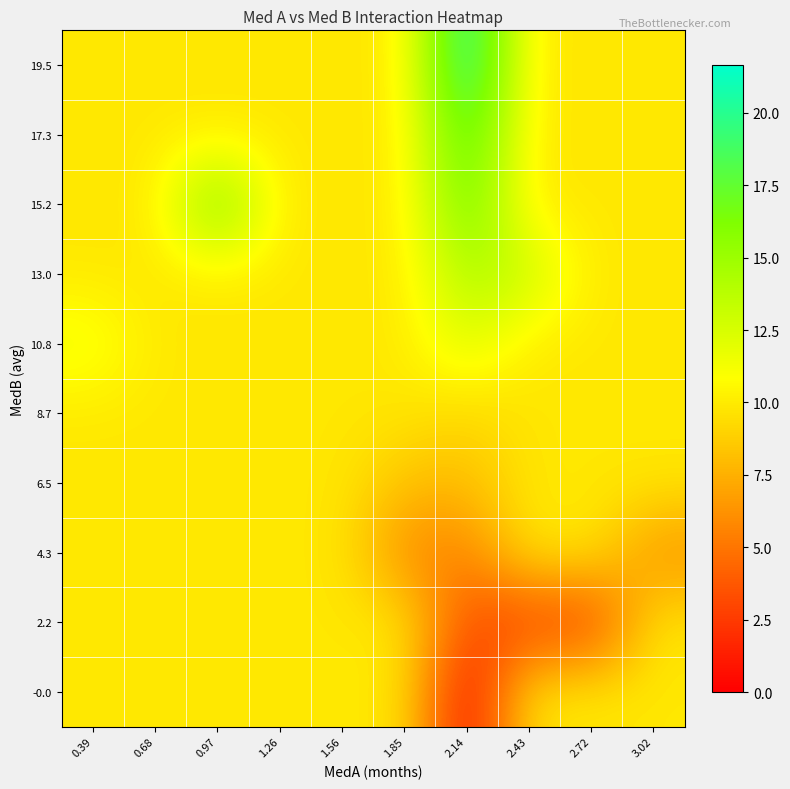

Reading left to right, extract all data points from this chart.

-0.0: 0.39=9.8	0.68=9.8	0.97=9.8	1.26=9.8	1.56=9.8	1.85=9.8	2.14=0.0	2.43=9.8	2.72=9.8	3.02=9.8
2.2: 0.39=9.8	0.68=9.8	0.97=9.8	1.26=9.8	1.56=9.8	1.85=9.8	2.14=3.4	2.43=2.5	2.72=2.4	3.02=9.8
4.3: 0.39=9.8	0.68=9.8	0.97=9.8	1.26=9.8	1.56=9.8	1.85=5.8	2.14=5.5	2.43=9.8	2.72=9.8	3.02=6.1
6.5: 0.39=9.8	0.68=9.8	0.97=9.8	1.26=9.8	1.56=9.8	1.85=8.2	2.14=8.0	2.43=9.8	2.72=9.8	3.02=9.8
8.7: 0.39=9.8	0.68=9.8	0.97=9.8	1.26=9.8	1.56=9.8	1.85=9.8	2.14=9.1	2.43=9.8	2.72=9.8	3.02=9.8
10.8: 0.39=11.5	0.68=9.8	0.97=9.8	1.26=9.8	1.56=9.8	1.85=9.8	2.14=12.3	2.43=9.8	2.72=9.8	3.02=9.8
13.0: 0.39=9.8	0.68=9.8	0.97=9.8	1.26=9.8	1.56=9.8	1.85=9.8	2.14=14.4	2.43=13.2	2.72=9.8	3.02=9.8
15.2: 0.39=9.8	0.68=9.8	0.97=17.0	1.26=9.8	1.56=9.8	1.85=9.8	2.14=17.3	2.43=9.8	2.72=9.8	3.02=9.8
17.3: 0.39=9.8	0.68=9.8	0.97=9.8	1.26=9.8	1.56=9.8	1.85=9.8	2.14=18.8	2.43=9.8	2.72=9.8	3.02=9.8
19.5: 0.39=9.8	0.68=9.8	0.97=9.8	1.26=9.8	1.56=9.8	1.85=9.8	2.14=21.7	2.43=9.8	2.72=9.8	3.02=9.8